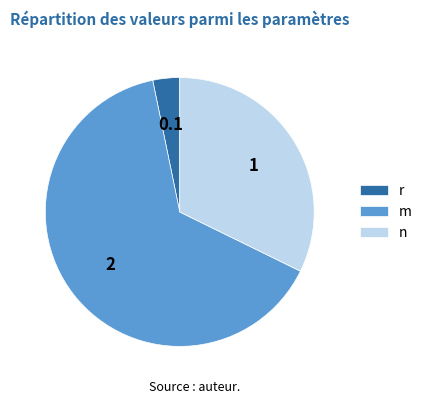

What is the smallest slice in the pie chart?

r